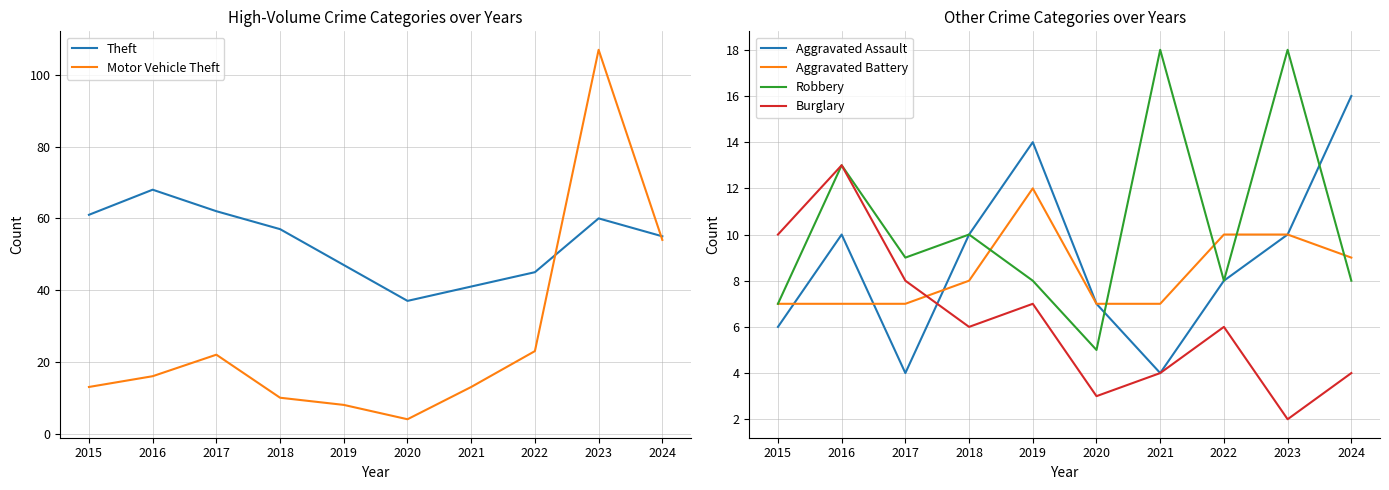

At how many categories does at least one series exceed 18?

10